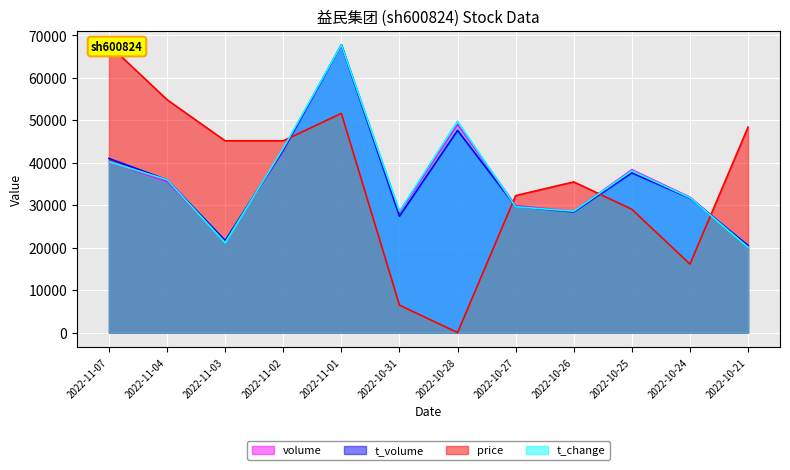

What is the sum of all t_volume values?

432152.5